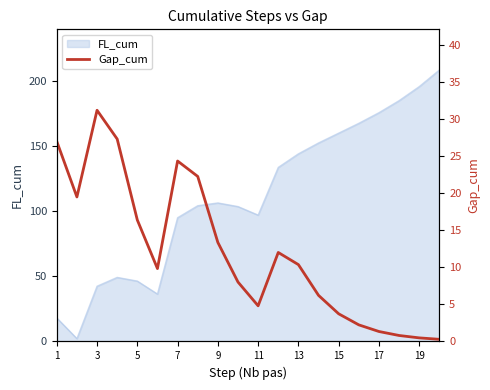

The FL_cum series shows 50.7 at 11. True or false?

False